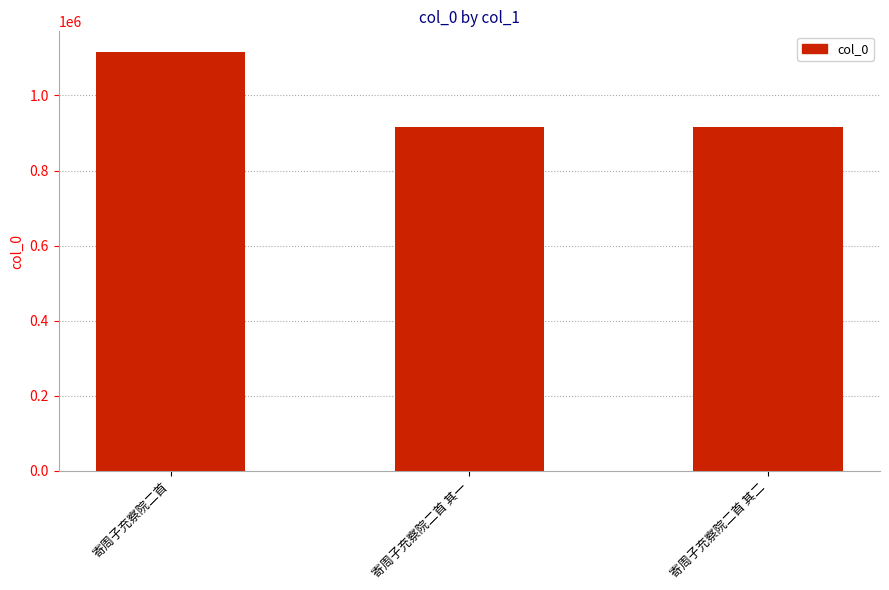

The chart shows a value of 416124 at 寄周子充察院二首. True or false?

False